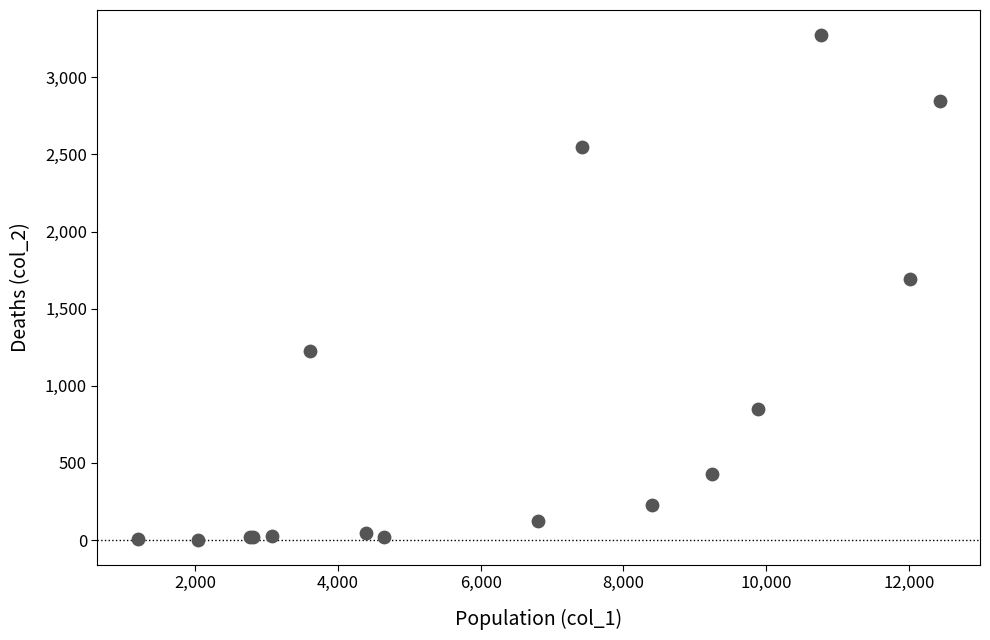

What Y value in the scatter plot is closest to 1638?

1690